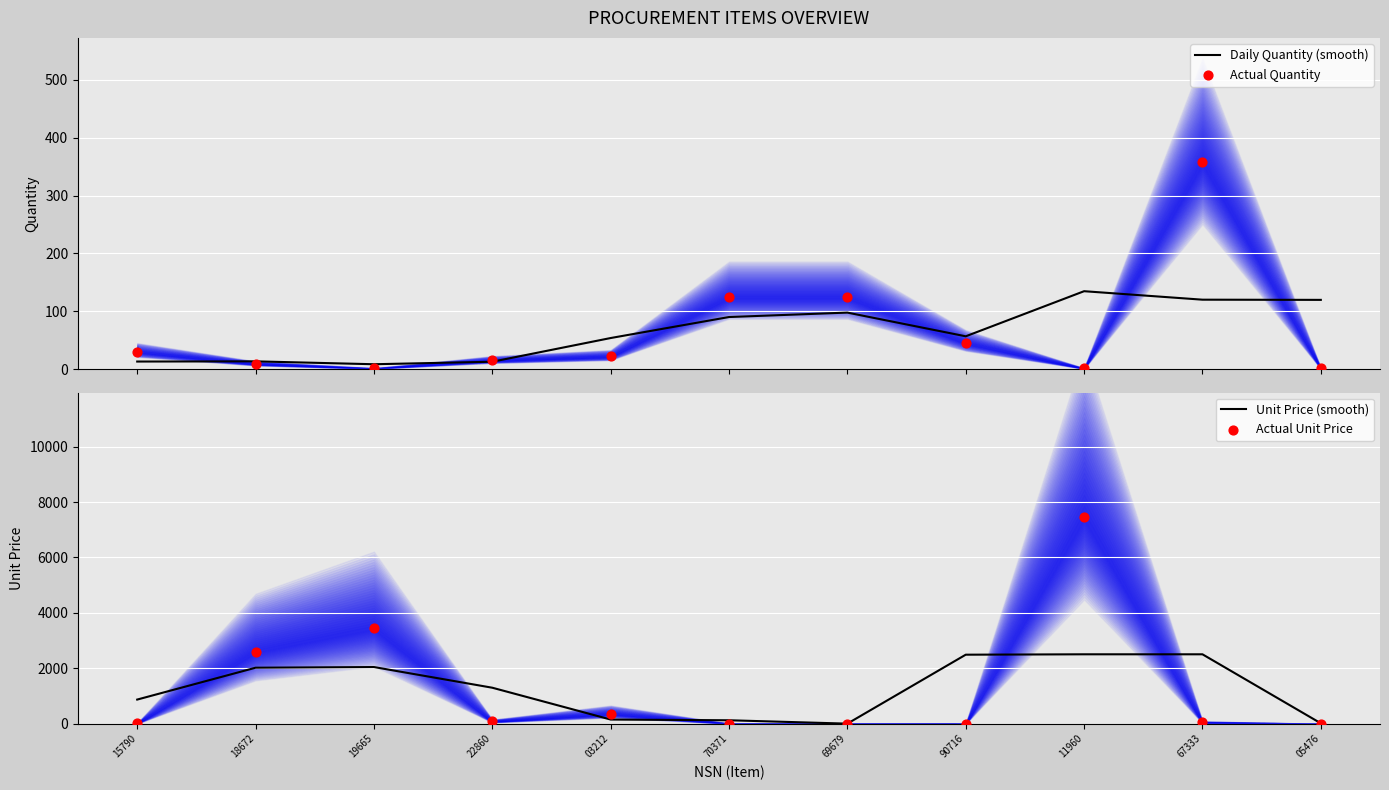

Which series has the widest spread of Y values?

Actual Unit Price